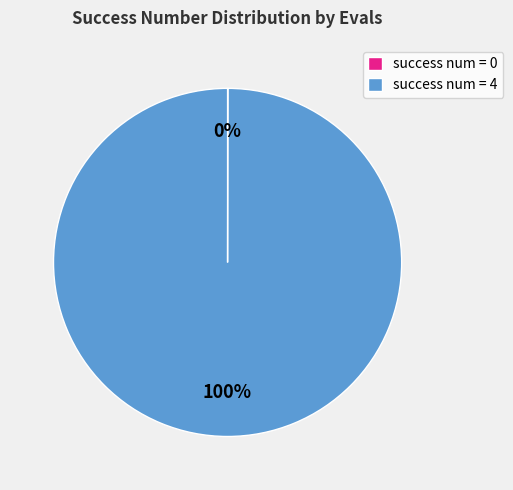

To the nearest percent, what portion does success num = 4 represent?

100%